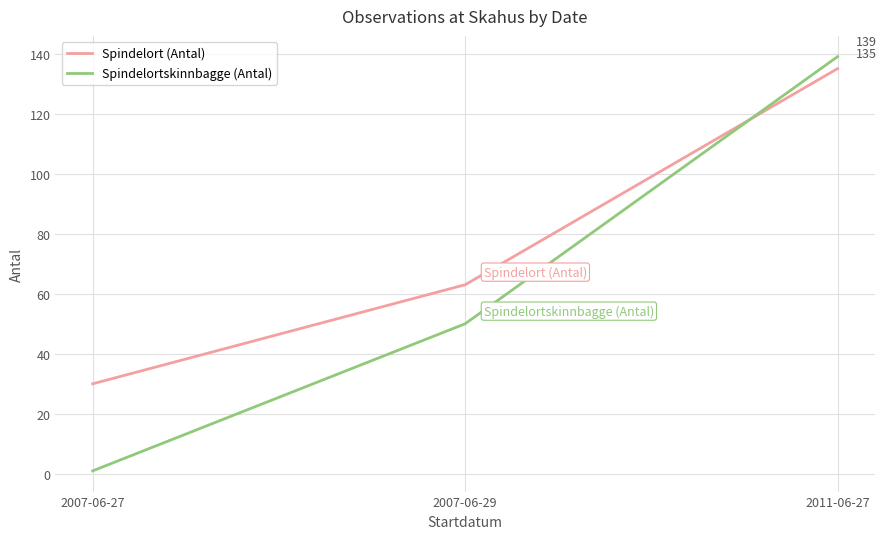

What position from the right is 2011-06-27?

1